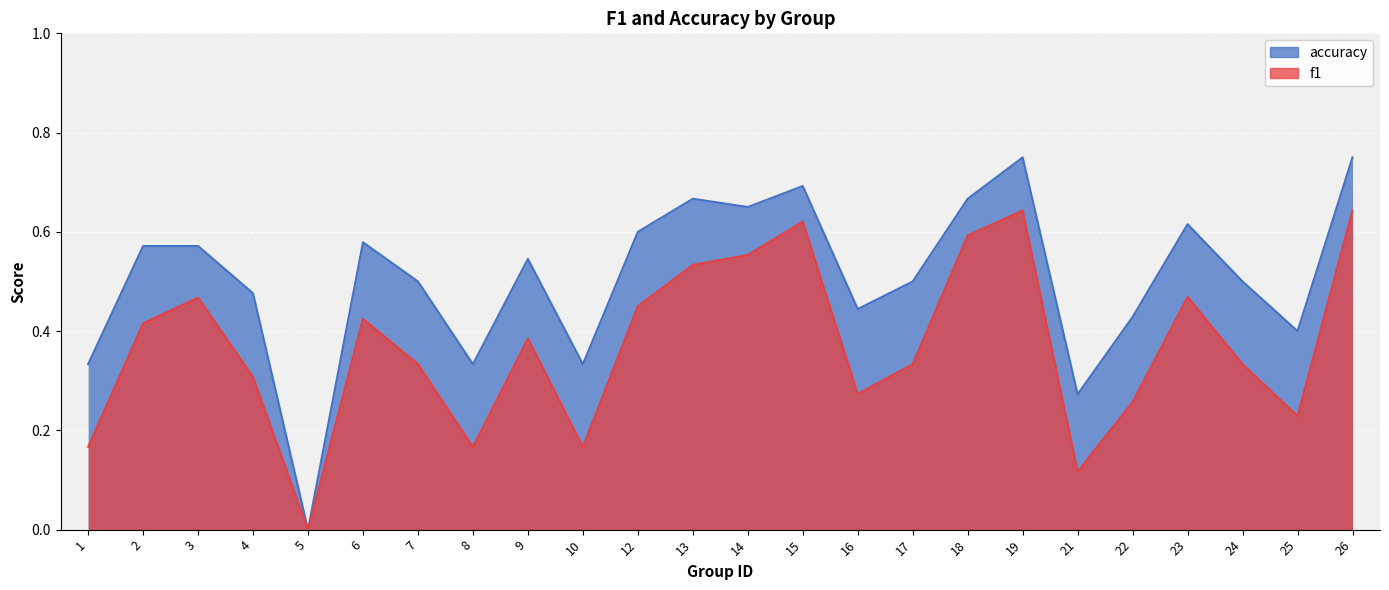

What is the value of the accuracy point at the 19th from the left?

0.3